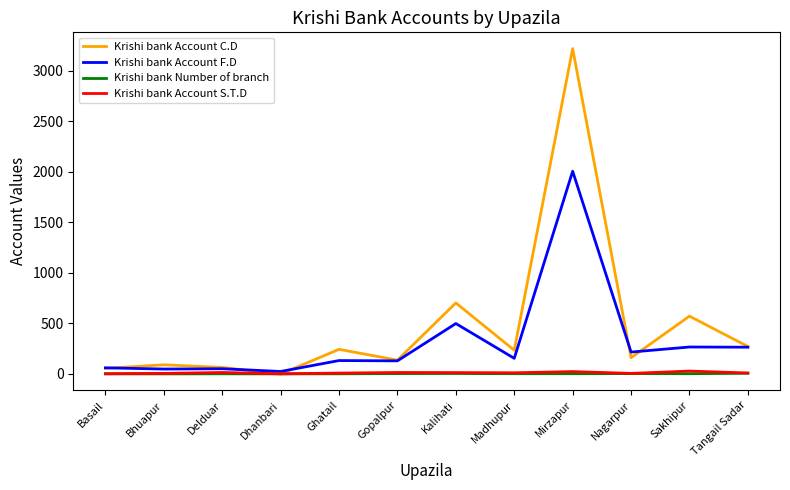

What is the difference between the Krishi bank Account F.D values at Gopalpur and Mirzapur?

1875